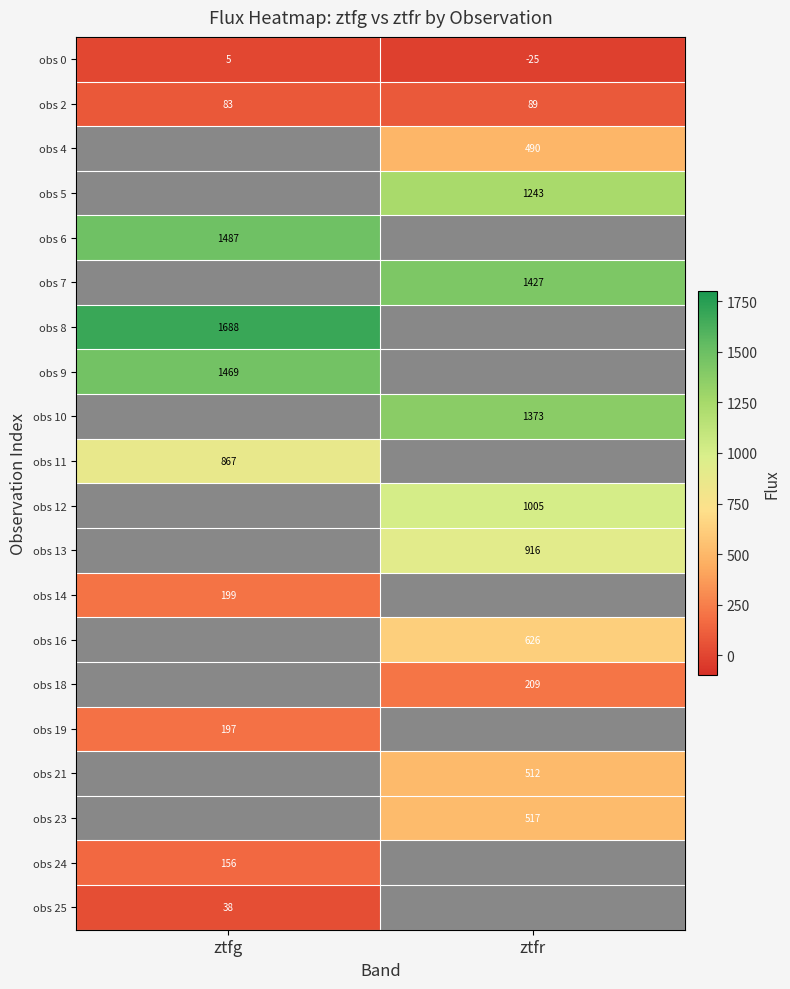

List the labels in order of obs 0 value, largest first.

ztfg, ztfr